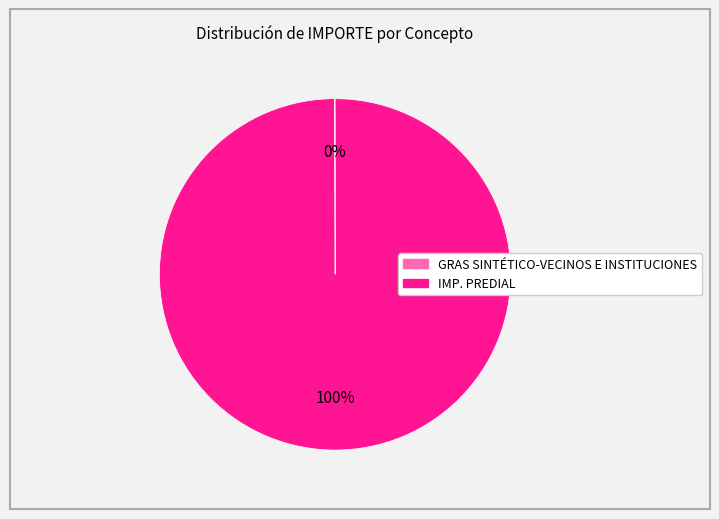

To the nearest percent, what portion does IMP. PREDIAL represent?

100%